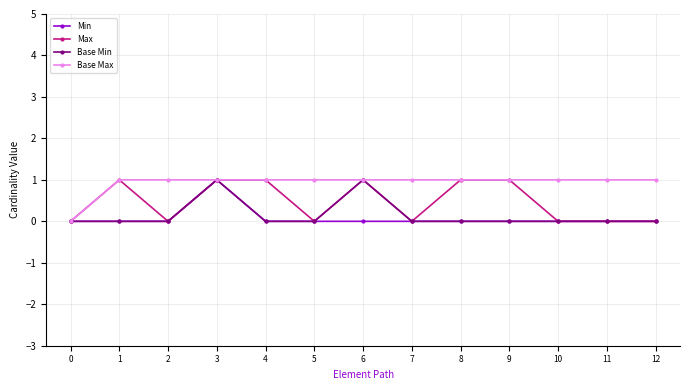

Reading left to right, list all the values displayed in this chart.

Min: 0	0	0	1	0	0	0	0	0	0	0	0	0
Max: 0	1	0	1	1	0	1	0	1	1	0	0	0
Base Min: 0	0	0	1	0	0	1	0	0	0	0	0	0
Base Max: 0	1	1	1	1	1	1	1	1	1	1	1	1